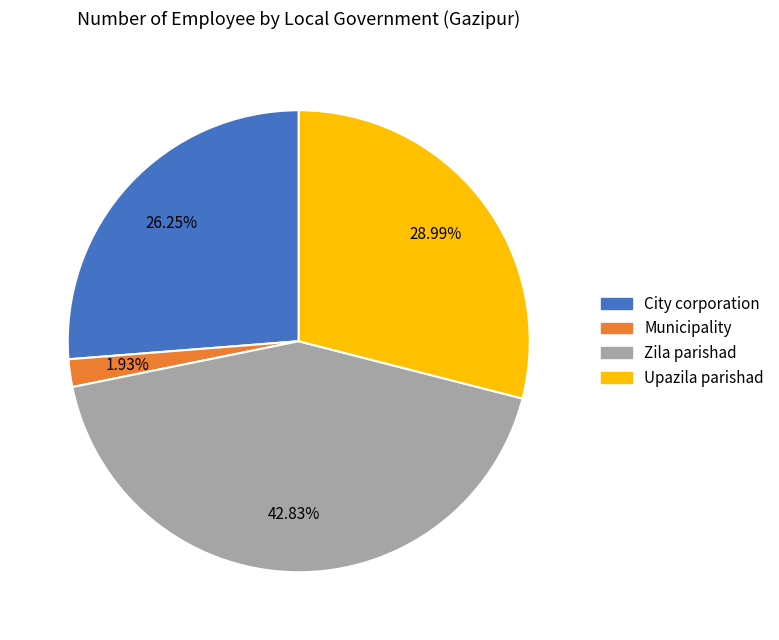

Does any single category account for the majority?

No